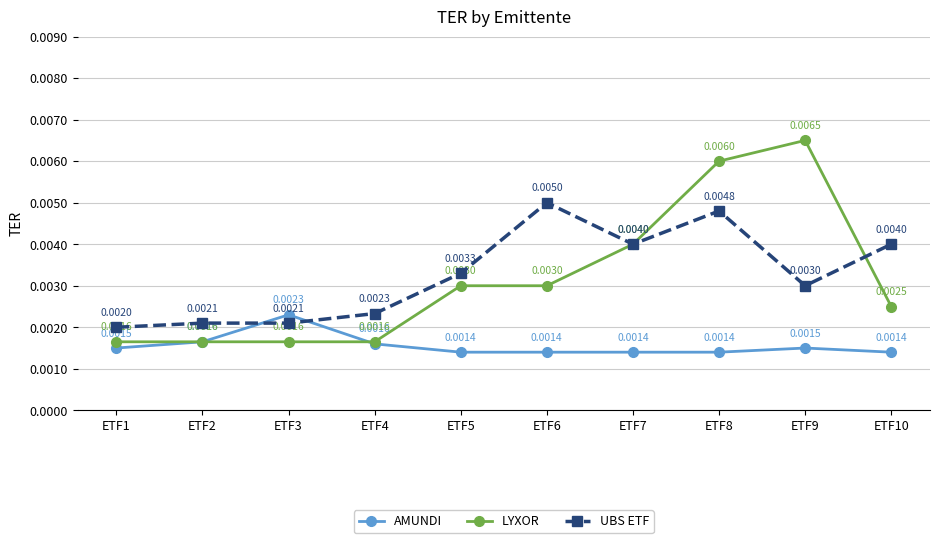

At ETF1, list the series in order from smallest to largest.

AMUNDI, LYXOR, UBS ETF